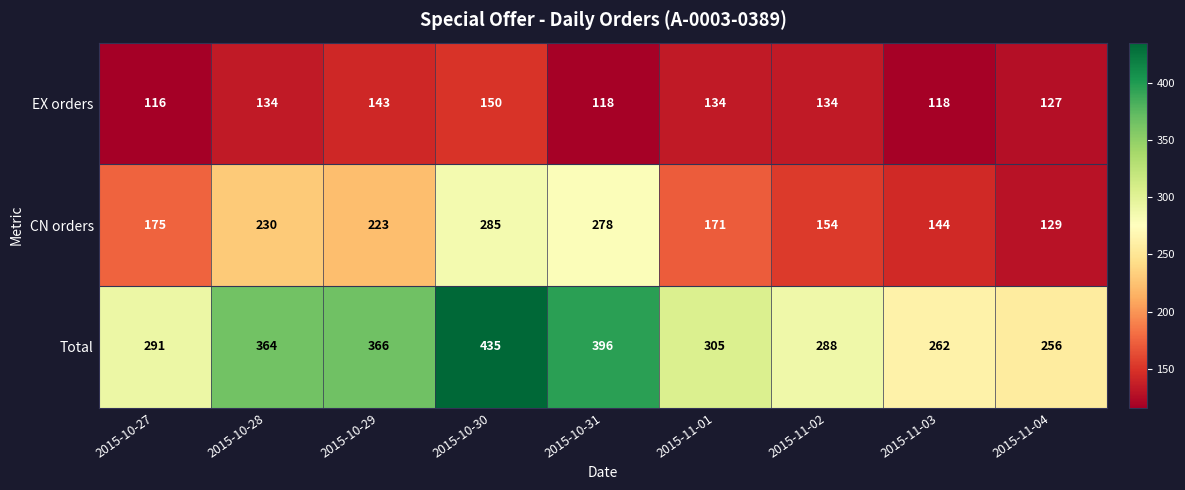

Reading left to right, extract all data points from this chart.

EX orders: 116	134	143	150	118	134	134	118	127
CN orders: 175	230	223	285	278	171	154	144	129
Total: 291	364	366	435	396	305	288	262	256